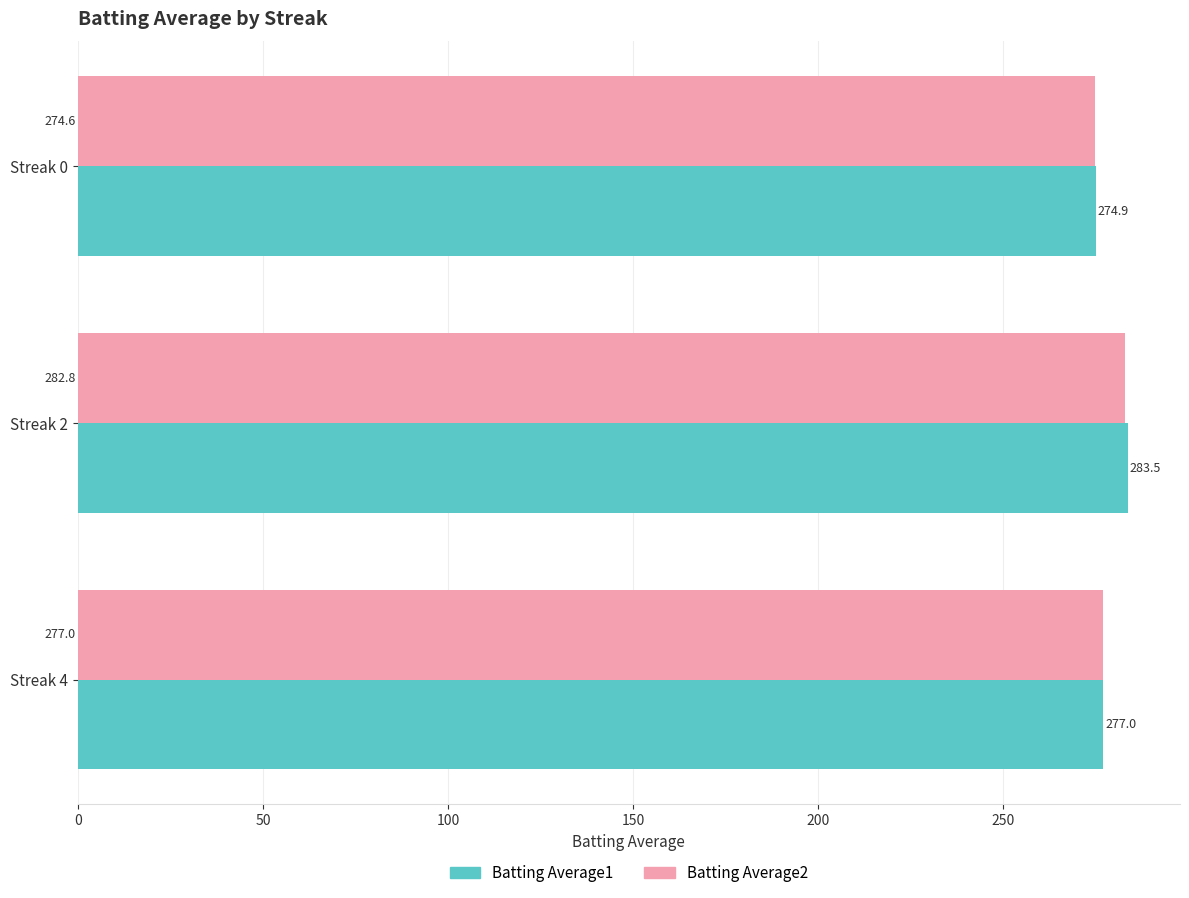

What is the total value across all series at Streak 2?

566.3